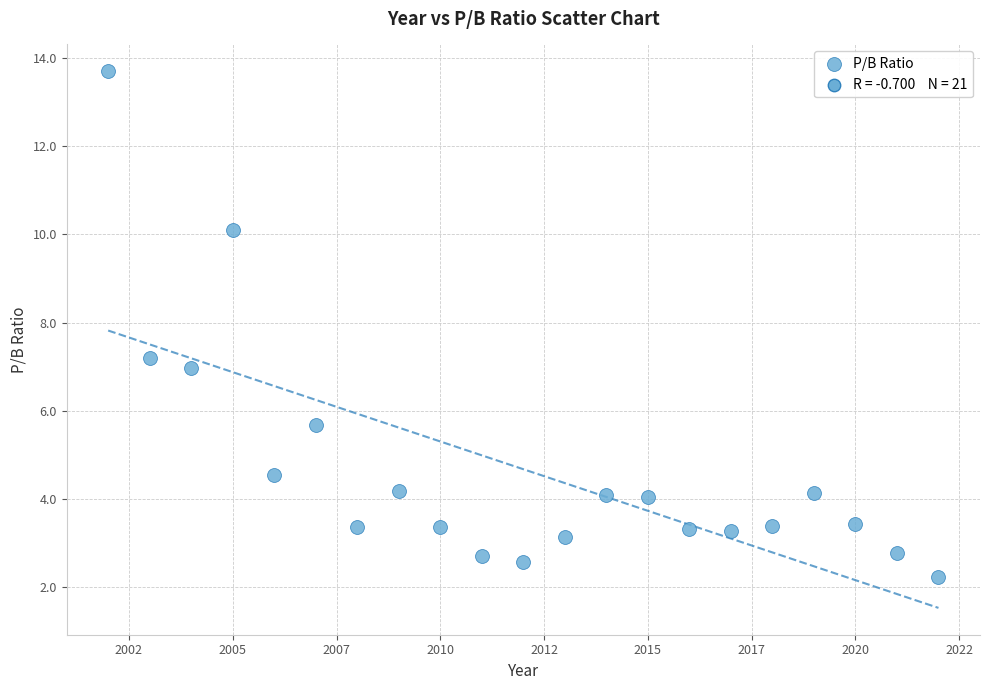

What is the range of Y values (max minus min)?

11.5